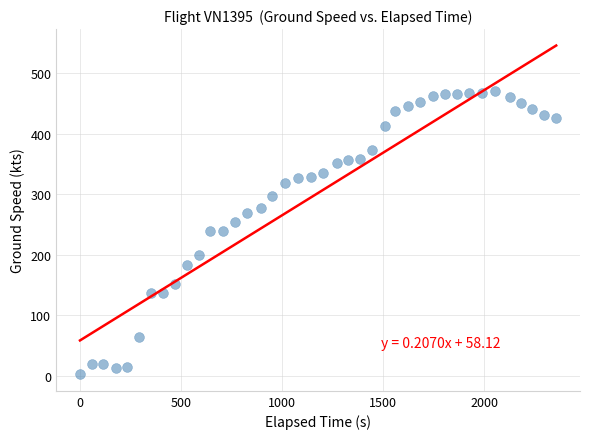

What is the range of X values (max minus min)?

2355